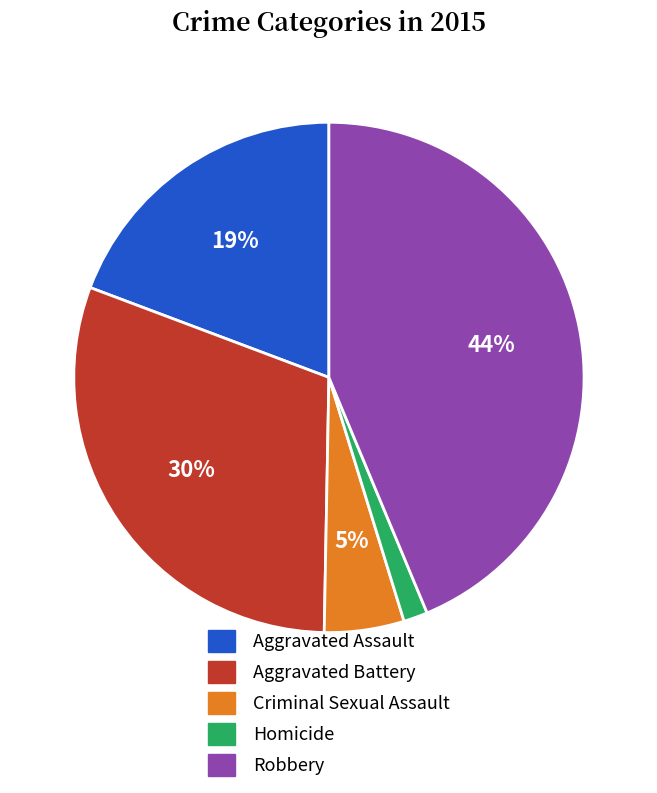

Is there a majority slice in this chart?

No